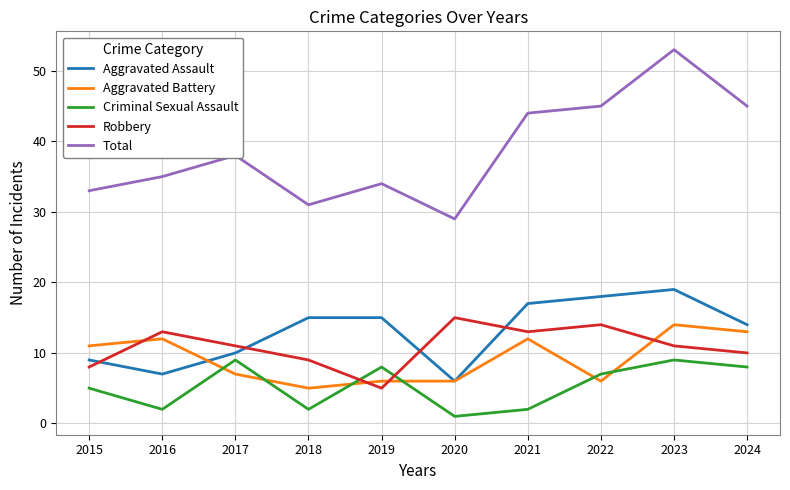

Reading right to left, transcribe all the data shown in this chart.

Aggravated Assault: 2024=14	2023=19	2022=18	2021=17	2020=6	2019=15	2018=15	2017=10	2016=7	2015=9
Aggravated Battery: 2024=13	2023=14	2022=6	2021=12	2020=6	2019=6	2018=5	2017=7	2016=12	2015=11
Criminal Sexual Assault: 2024=8	2023=9	2022=7	2021=2	2020=1	2019=8	2018=2	2017=9	2016=2	2015=5
Robbery: 2024=10	2023=11	2022=14	2021=13	2020=15	2019=5	2018=9	2017=11	2016=13	2015=8
Total: 2024=45	2023=53	2022=45	2021=44	2020=29	2019=34	2018=31	2017=38	2016=35	2015=33